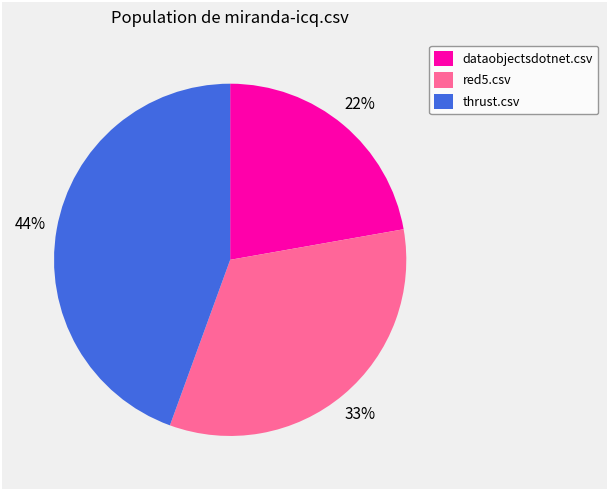

Which slice is the smallest?

dataobjectsdotnet.csv